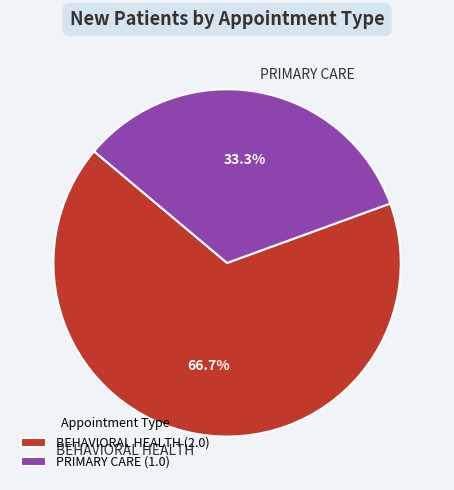

To the nearest percent, what portion does PRIMARY CARE represent?

33%